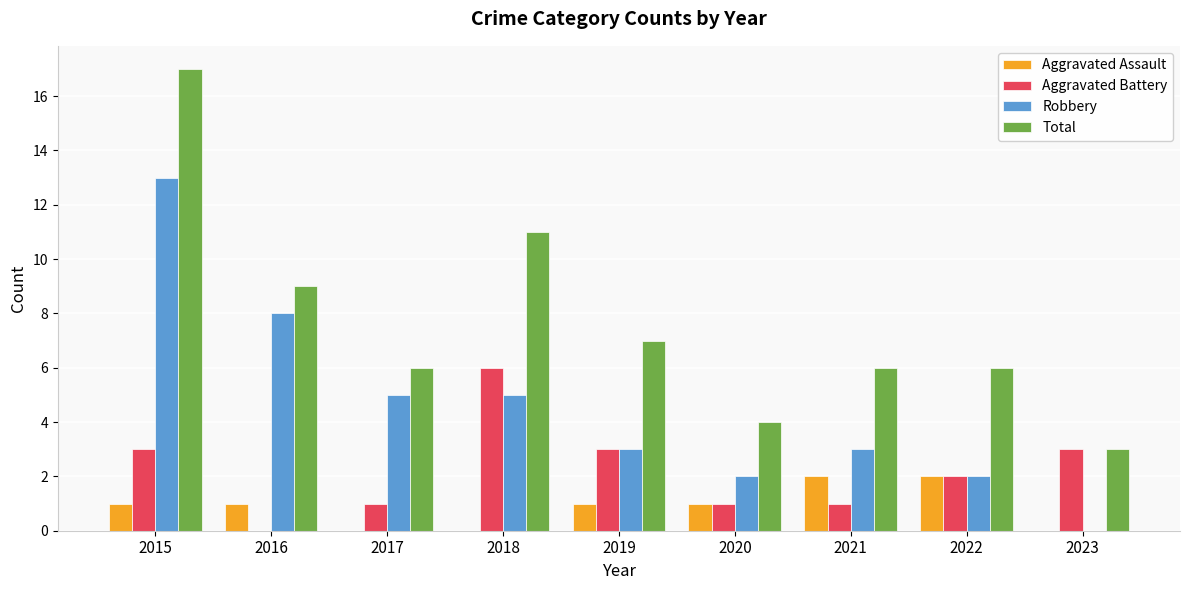

Which series has the widest spread of values?

Total